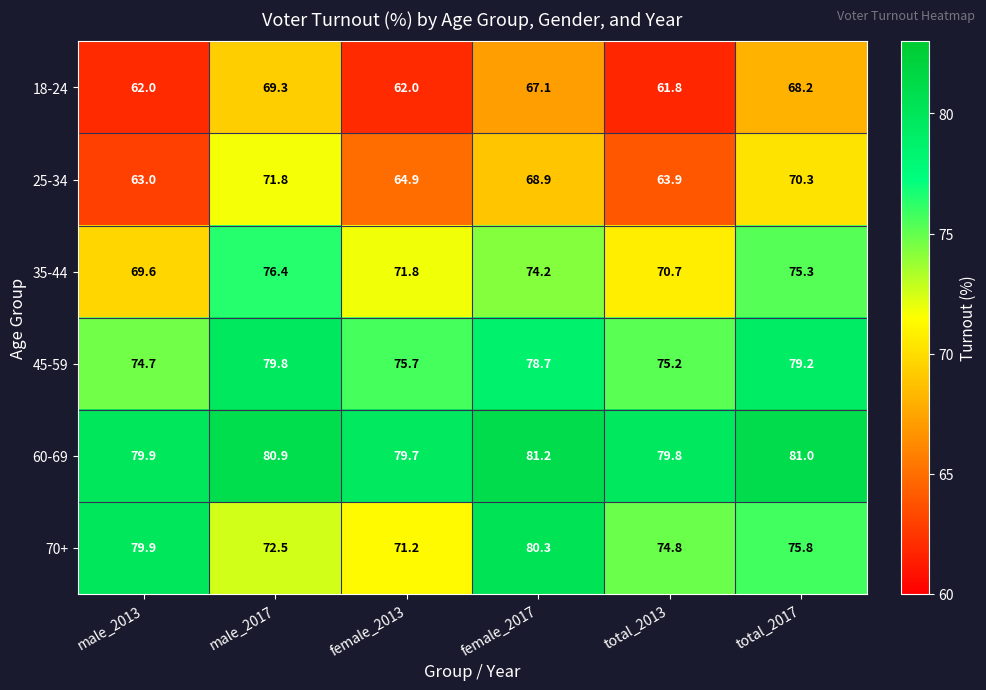

At how many categories does at least one series exceed 76?

6